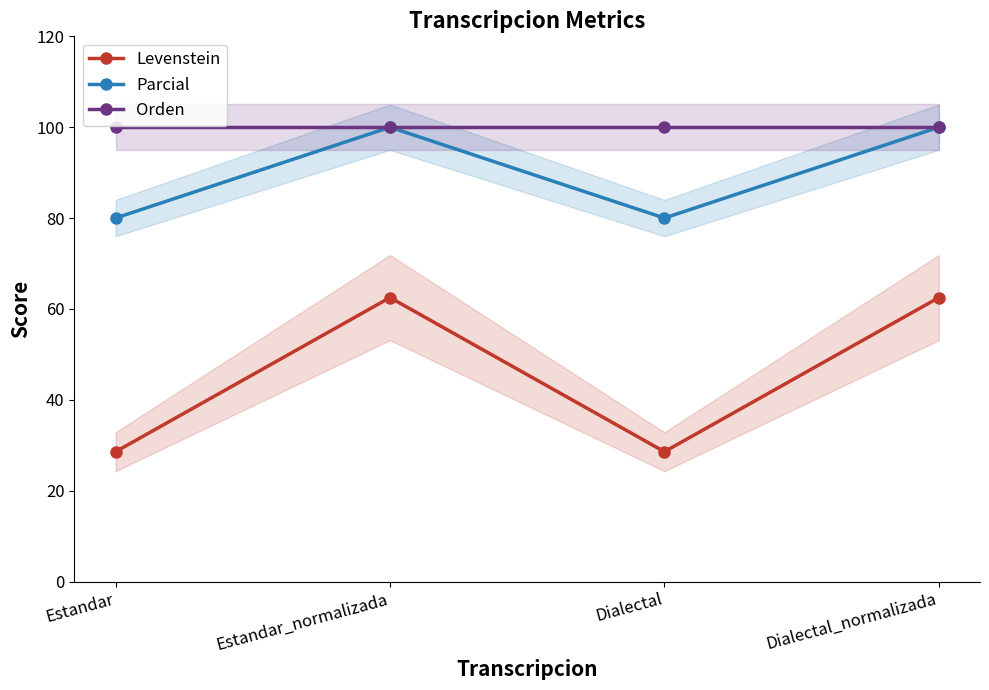

What is the difference between the highest and lowest values at Estandar_normalizada?

37.5